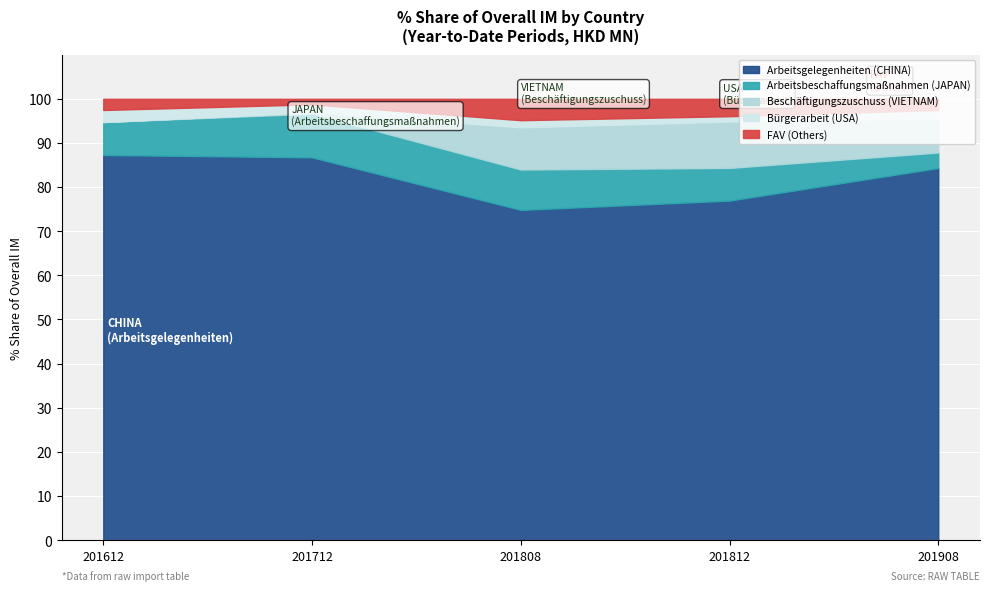

How many lines are shown in the chart?

5